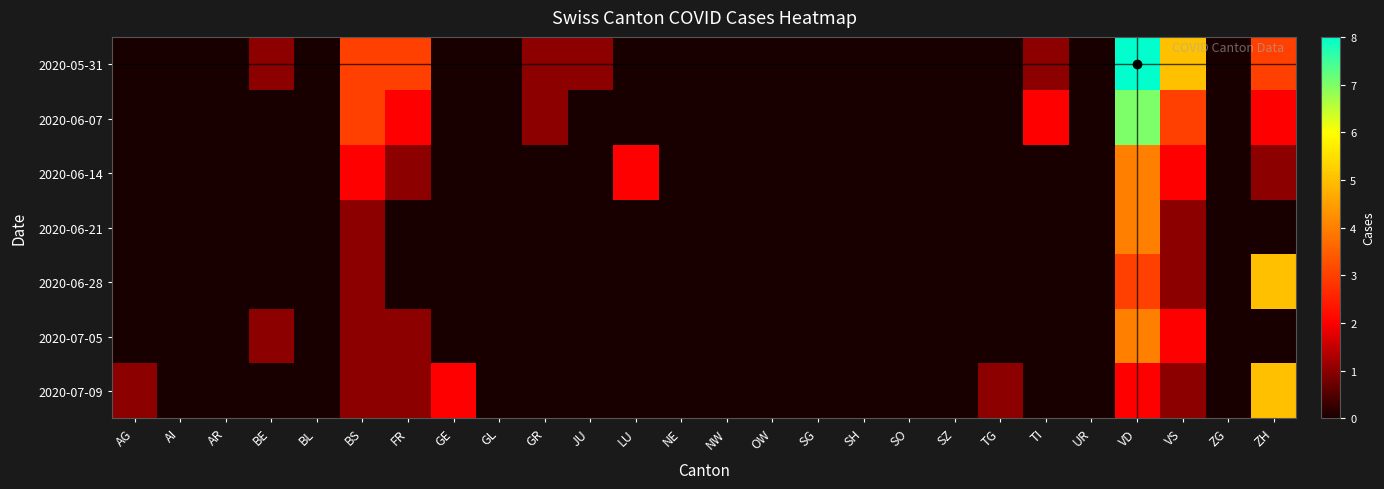

Which series changed the most between GR and UR?

2020-05-31